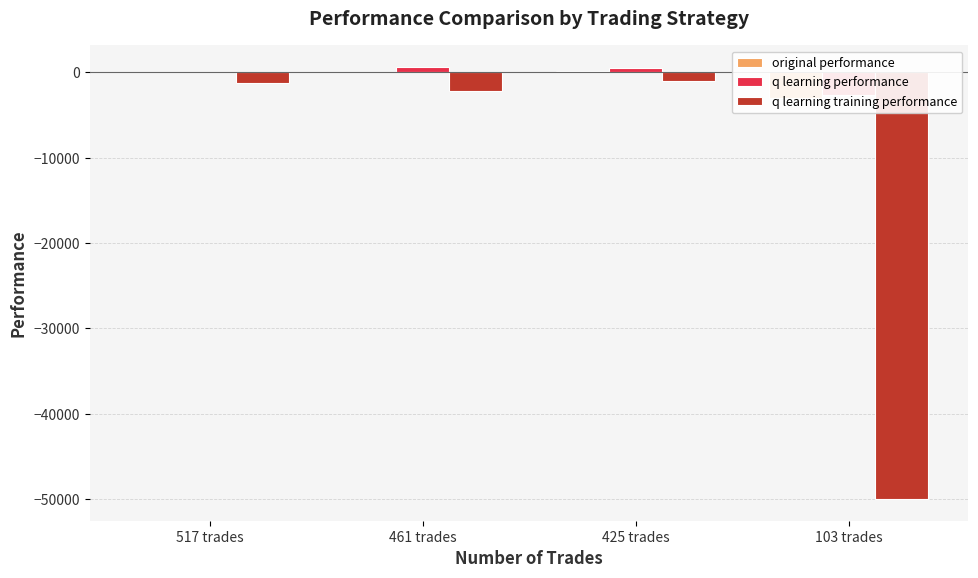

Which series has the largest total across all categories?

q learning performance